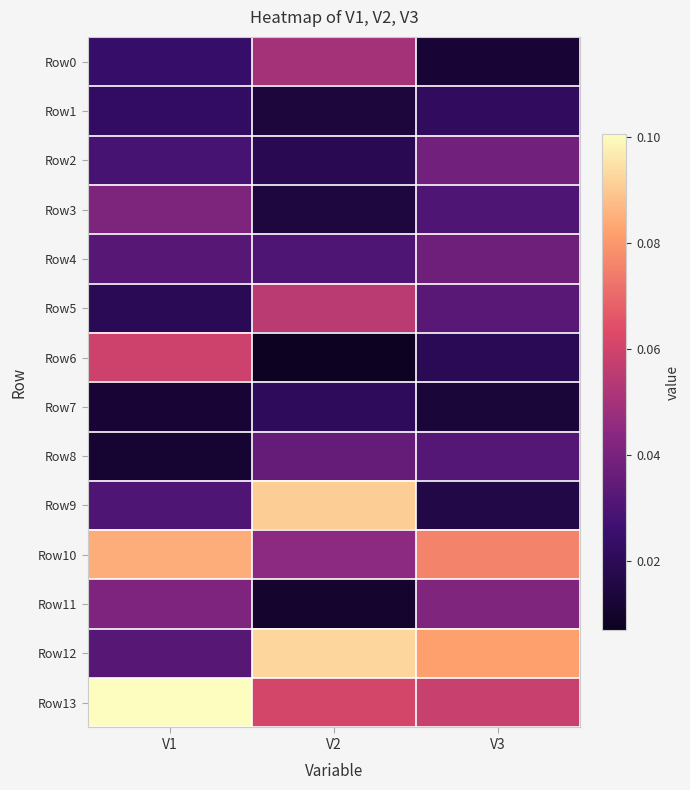

At which category is the sum across all series the highest?

V2